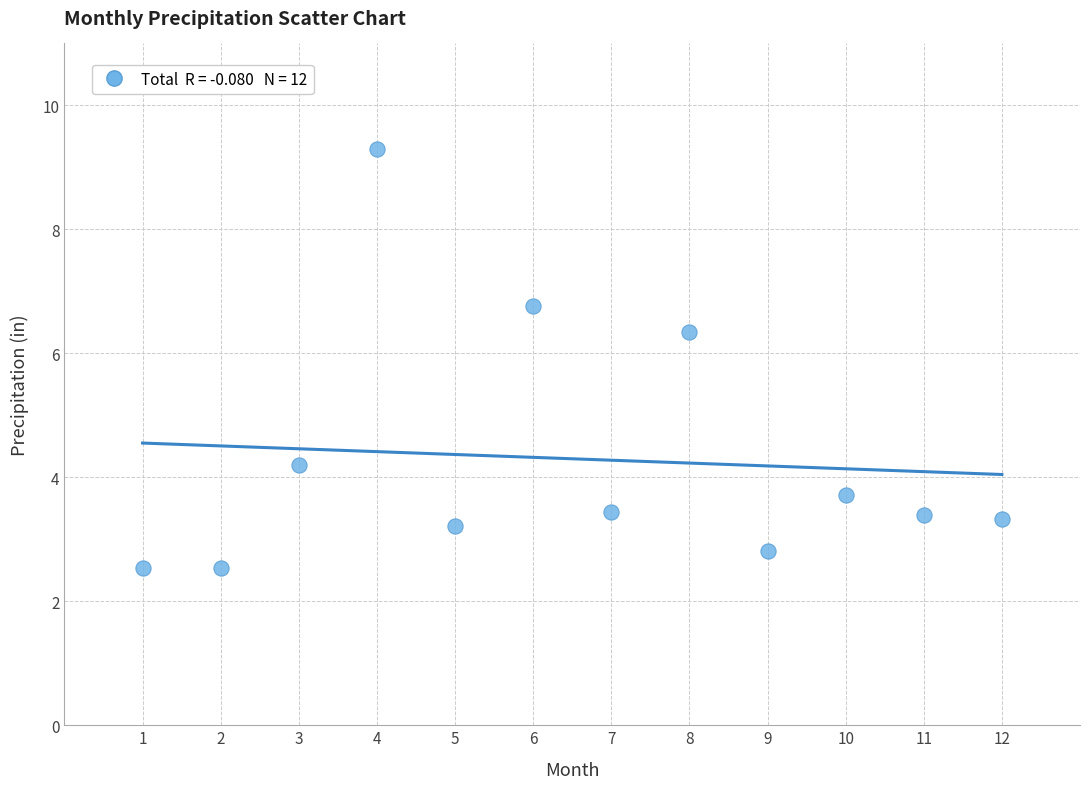

What is the average Y value?

4.3